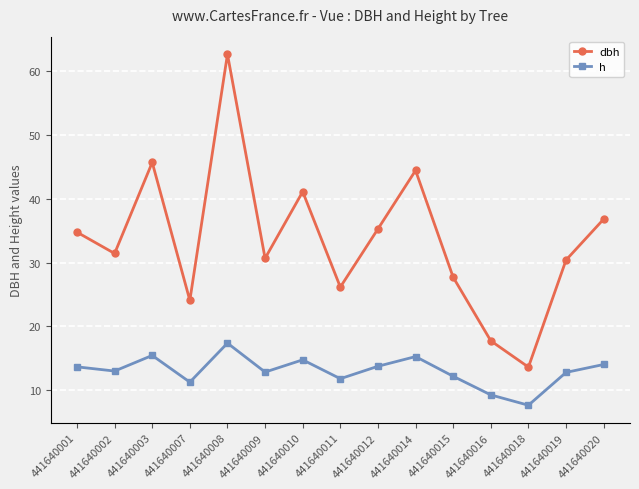

The value of h at 441640001 is 3.9. True or false?

False